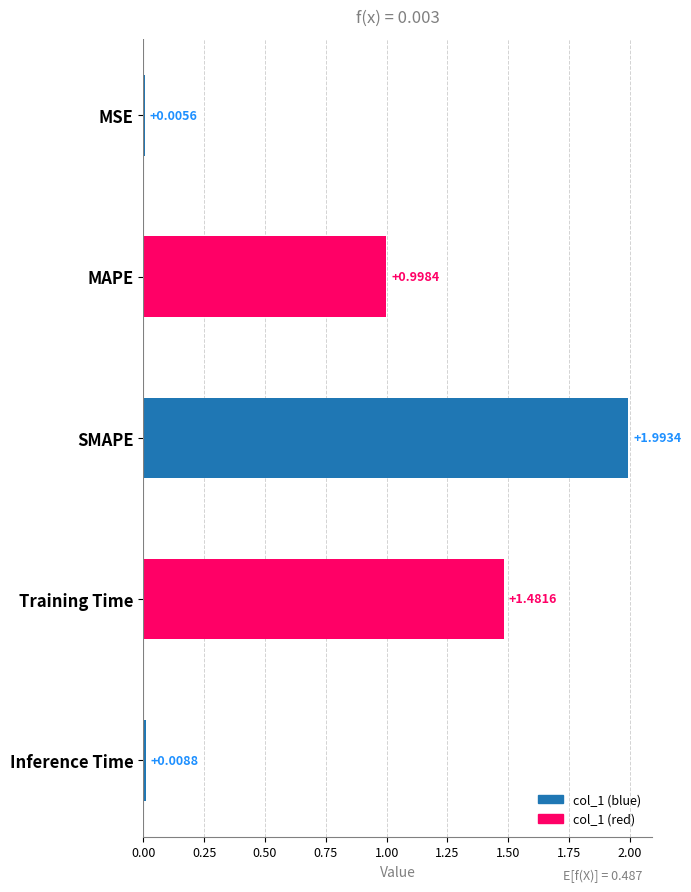

Does the chart contain stacked bars?

No